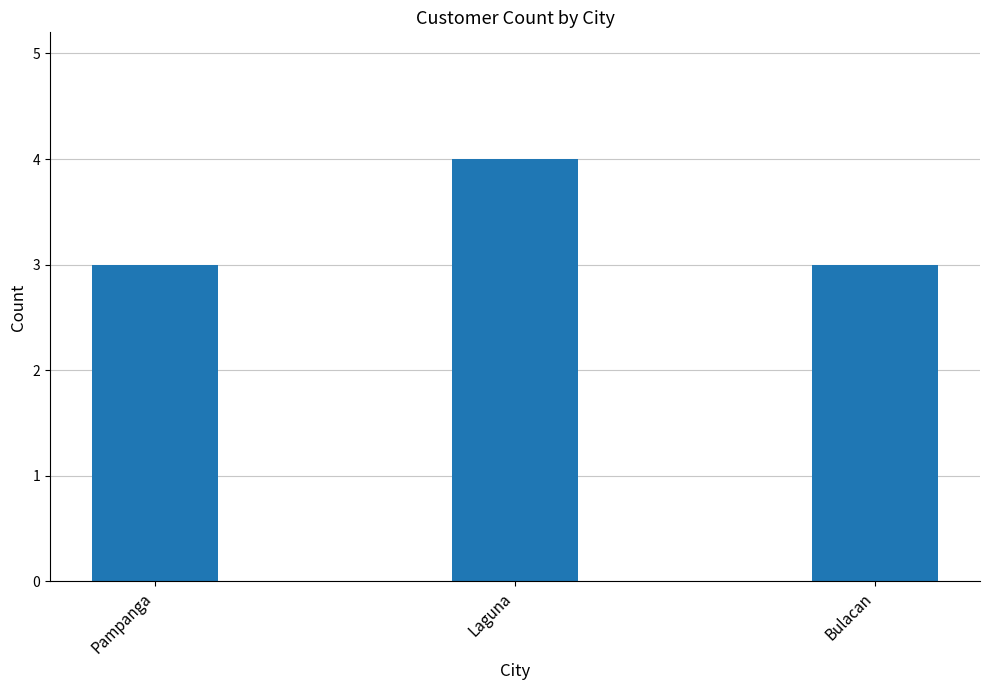

What is the average value?

3